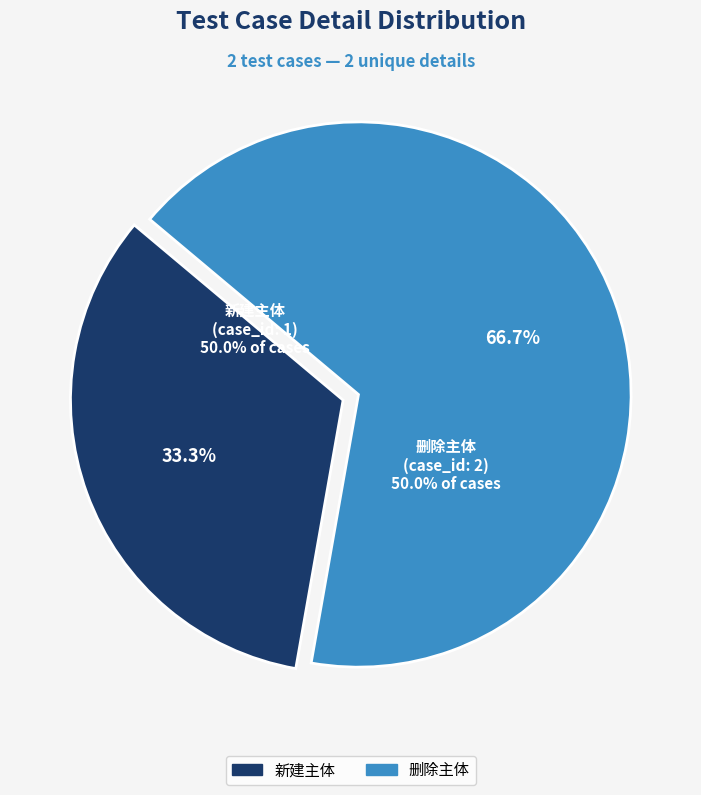

Which category has the biggest portion of the pie?

删除主体